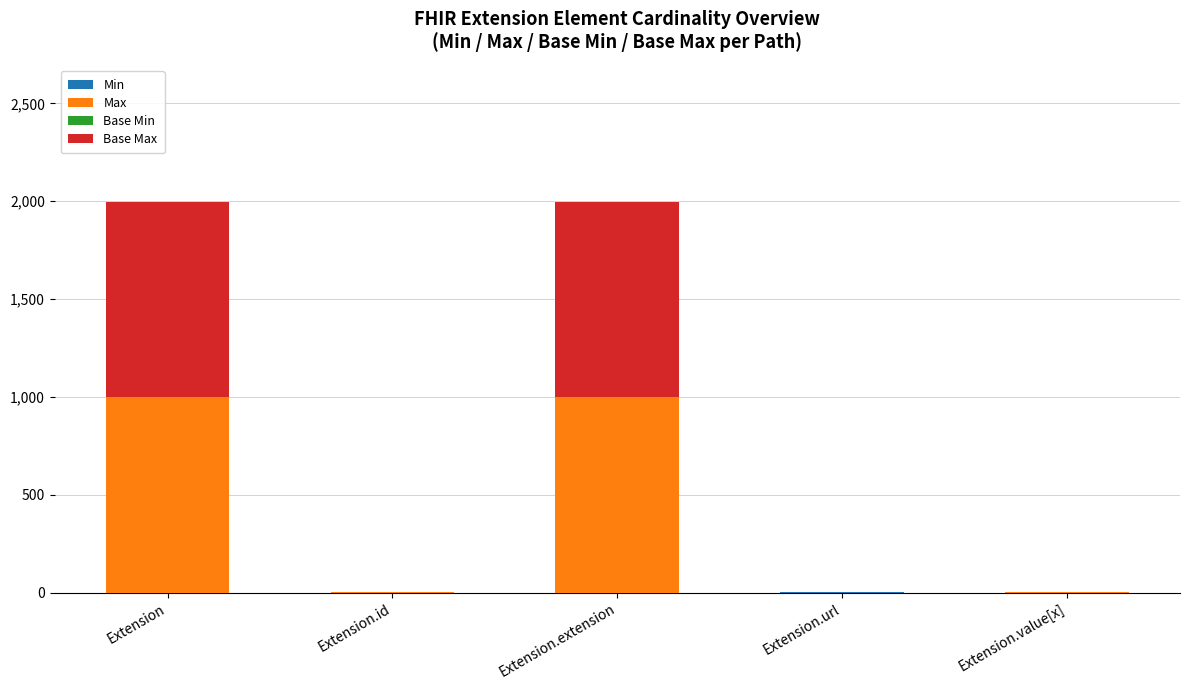

What is the total value across all series at Extension.extension?

1998